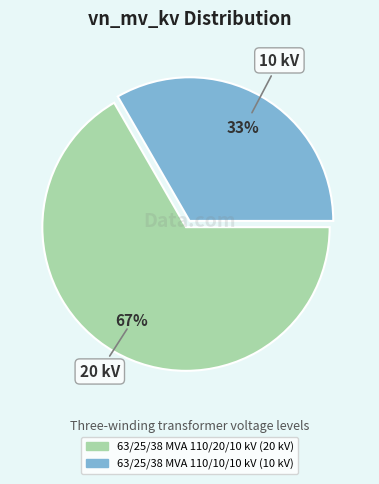

To the nearest percent, what is the average slice percentage?

50%